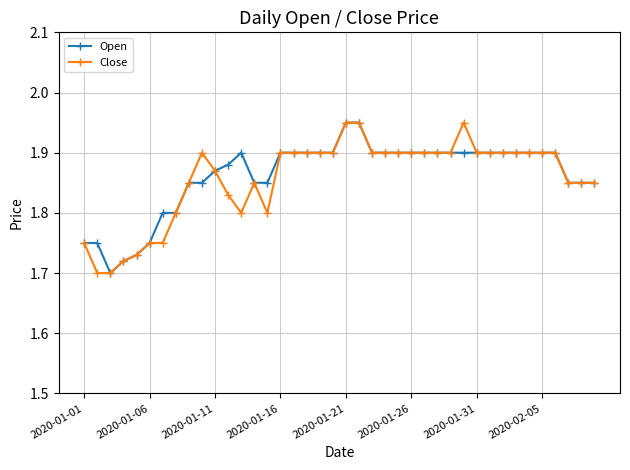

Does the chart have visible grid lines?

Yes